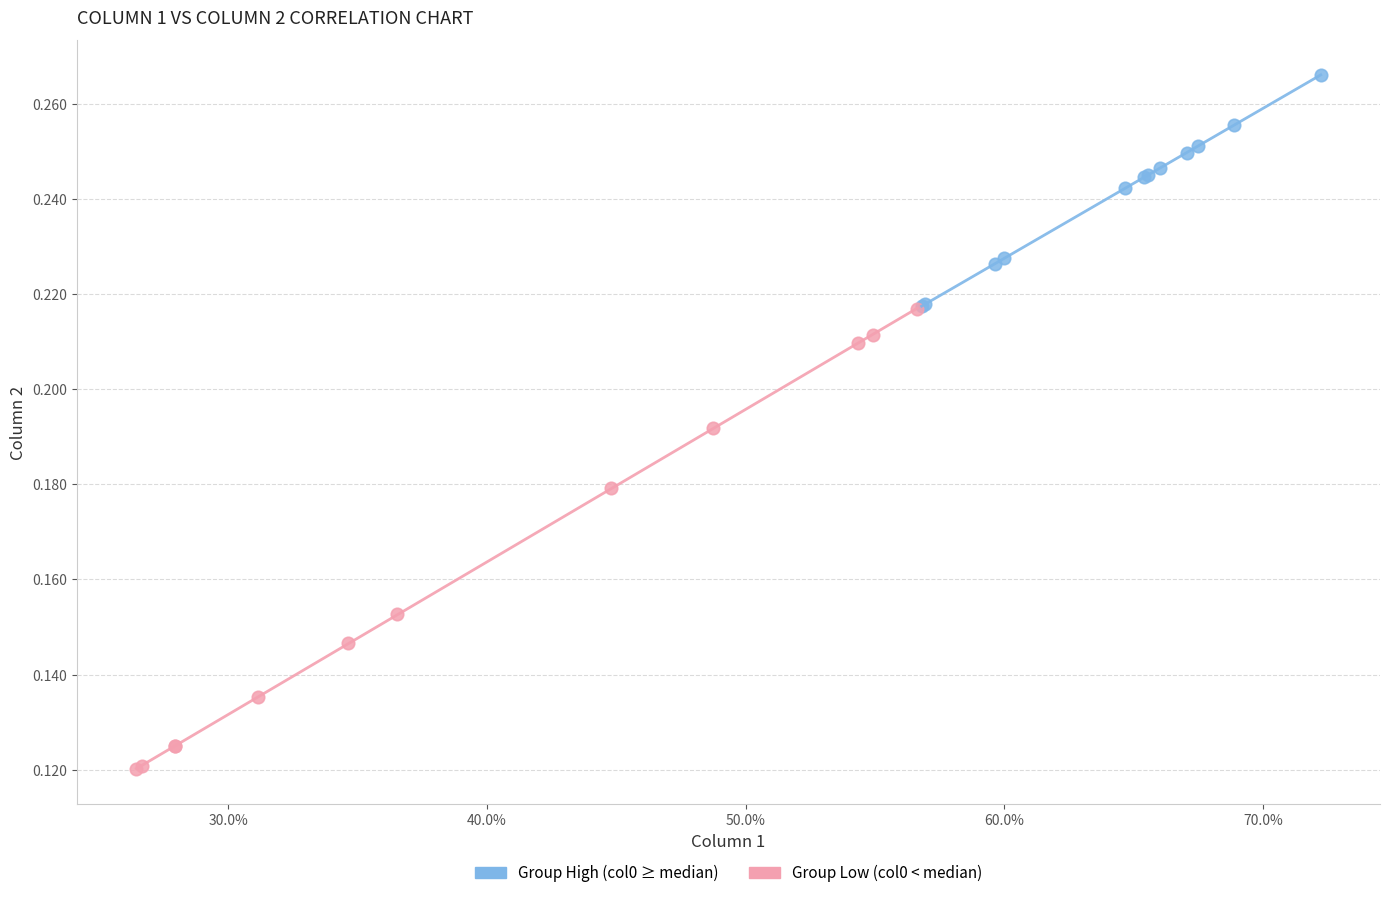

Which series reaches the minimum Y coordinate?

Group Low (col0 < median)